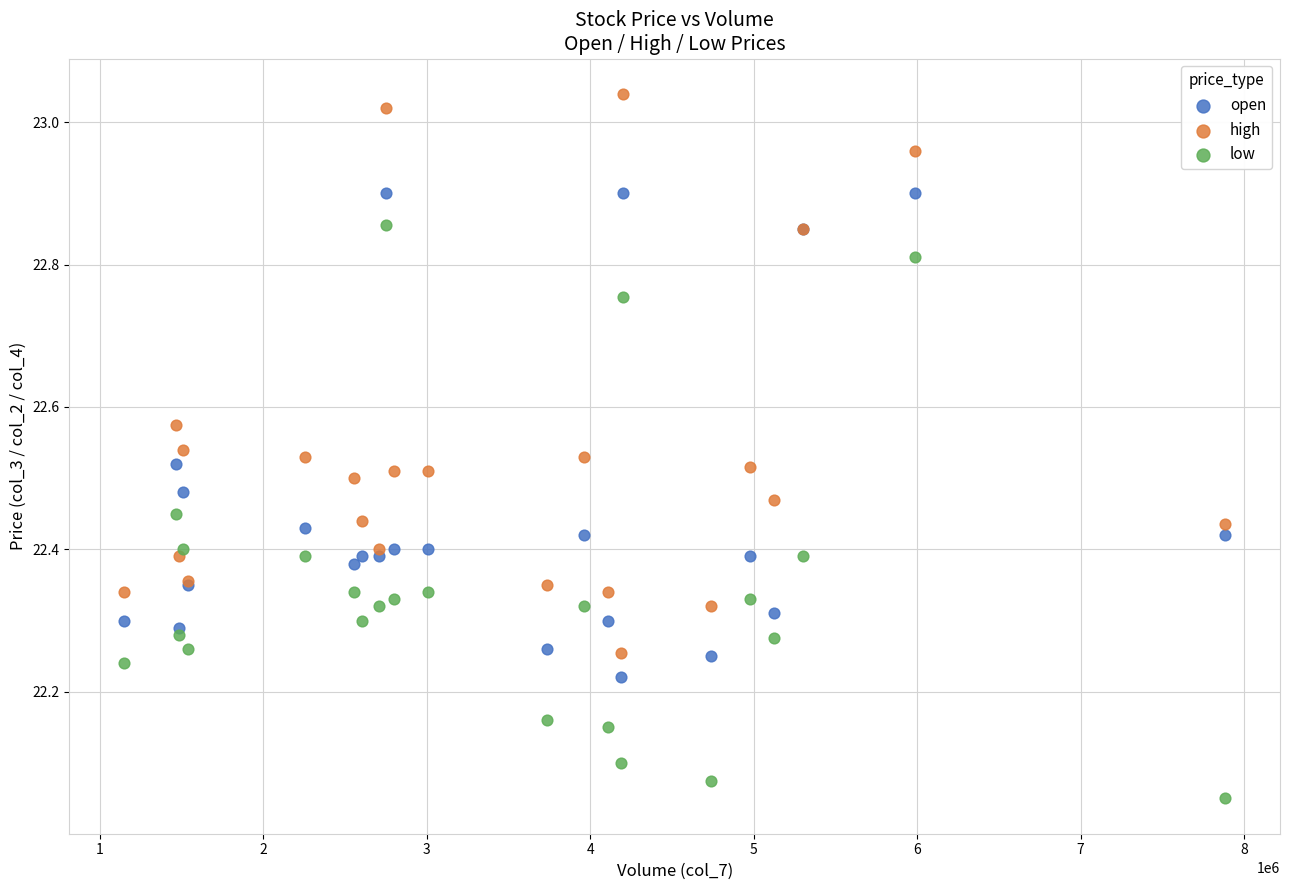

Which series reaches the maximum Y coordinate?

high